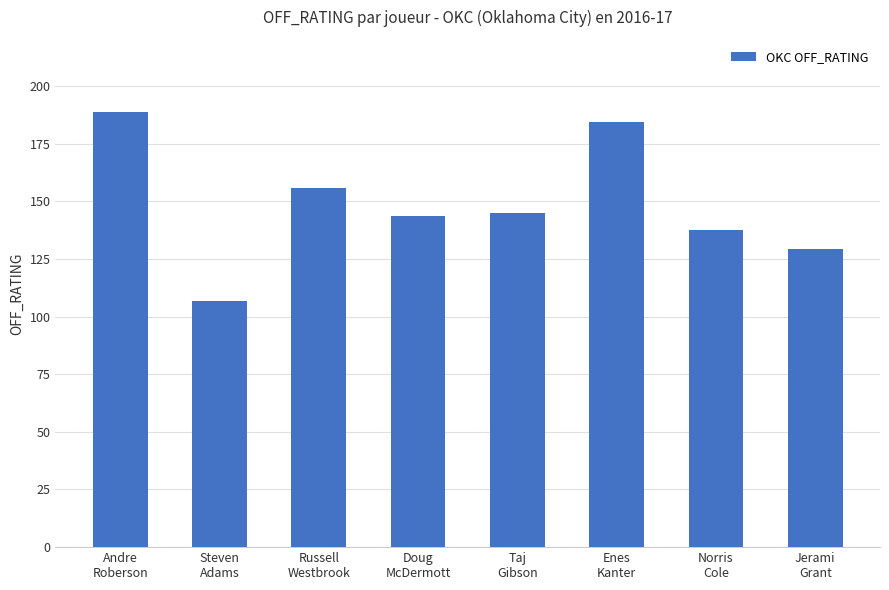

What is the value of the 2nd bar from the left?

106.7